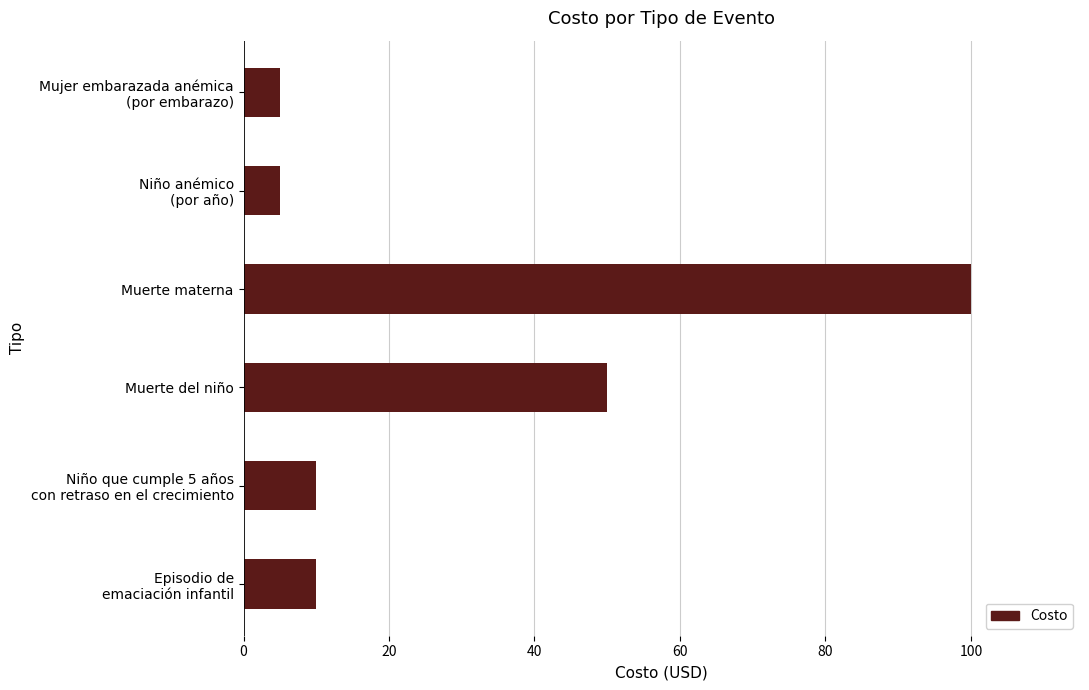

How many series are shown in this chart?

1